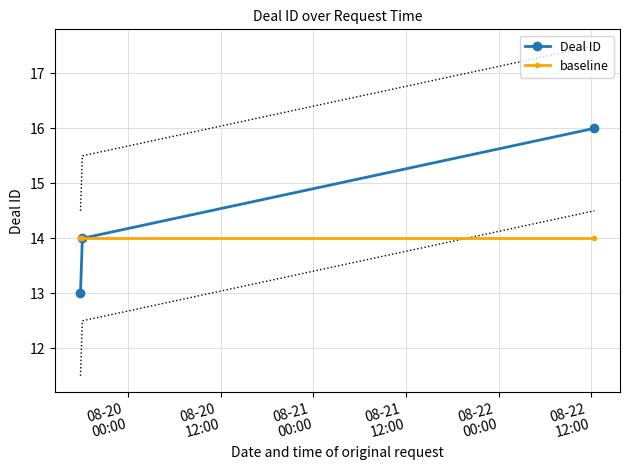

What is the lowest value of the Deal ID series?

13